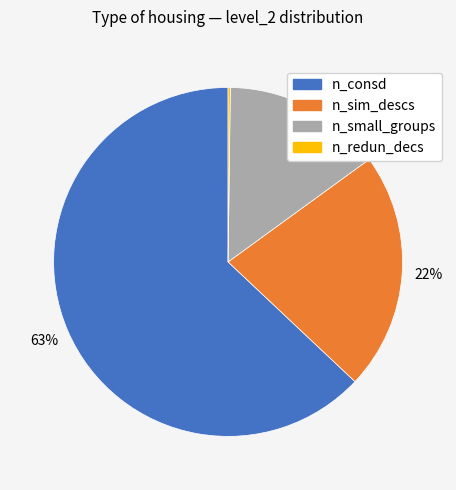

Is n_sim_descs the majority of the pie?

No